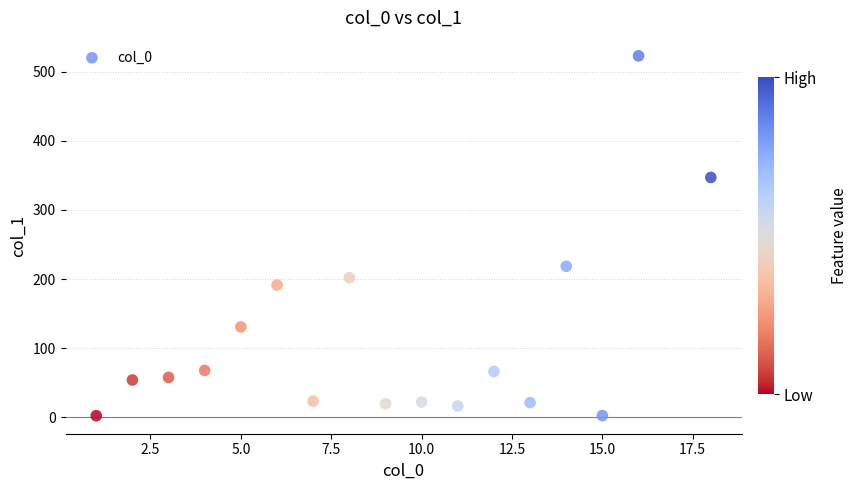

What Y value in the scatter plot is closest to 262?

218.4